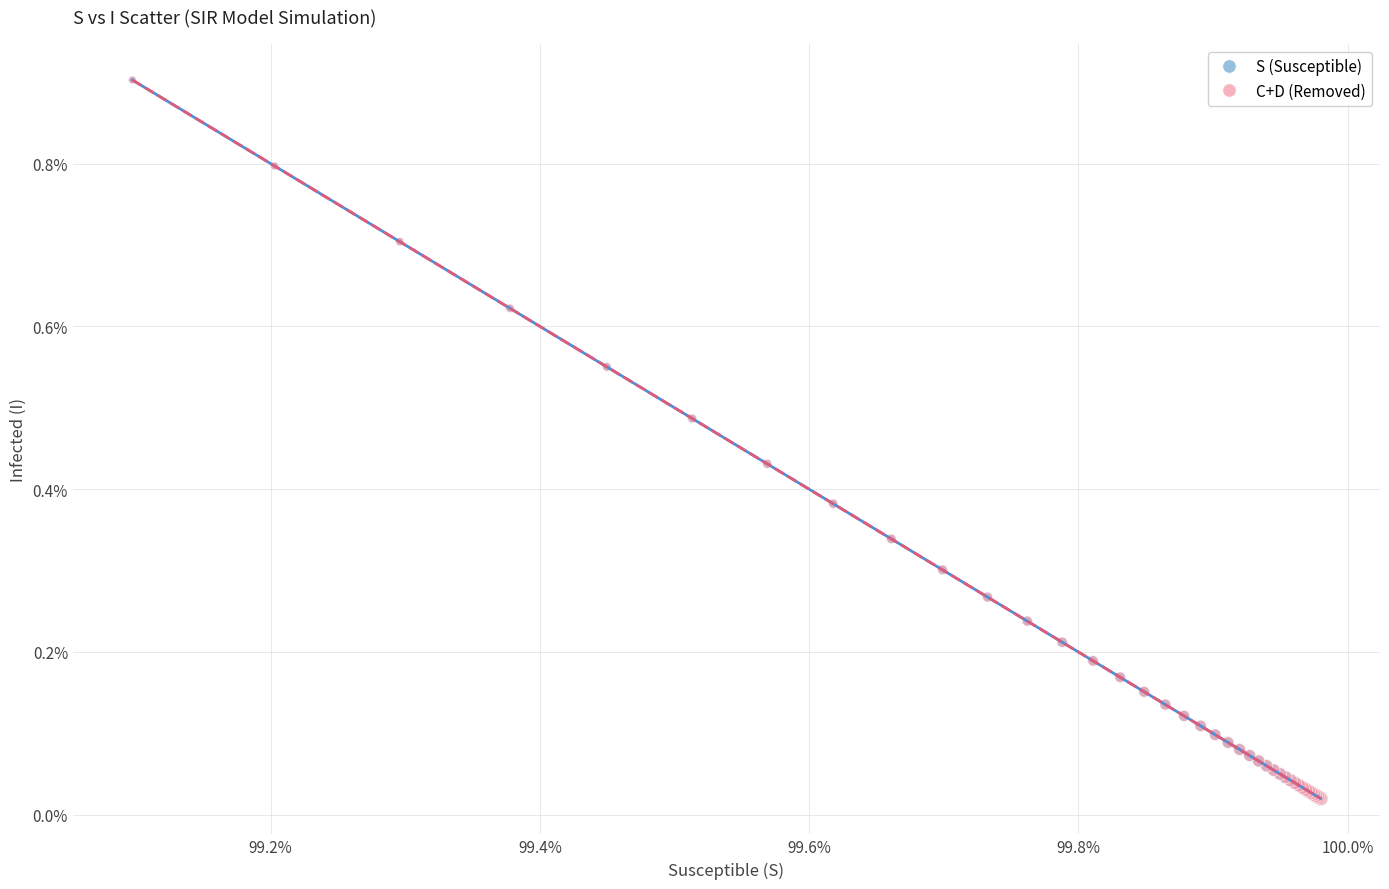

What are all the series names shown in the legend?

S (Susceptible), C+D (Removed)